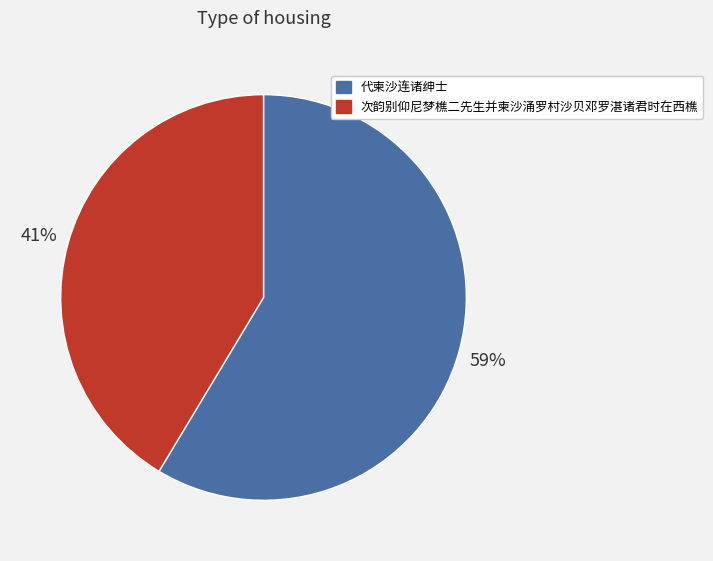

Which slice represents more than half of the pie?

代柬沙连诸绅士